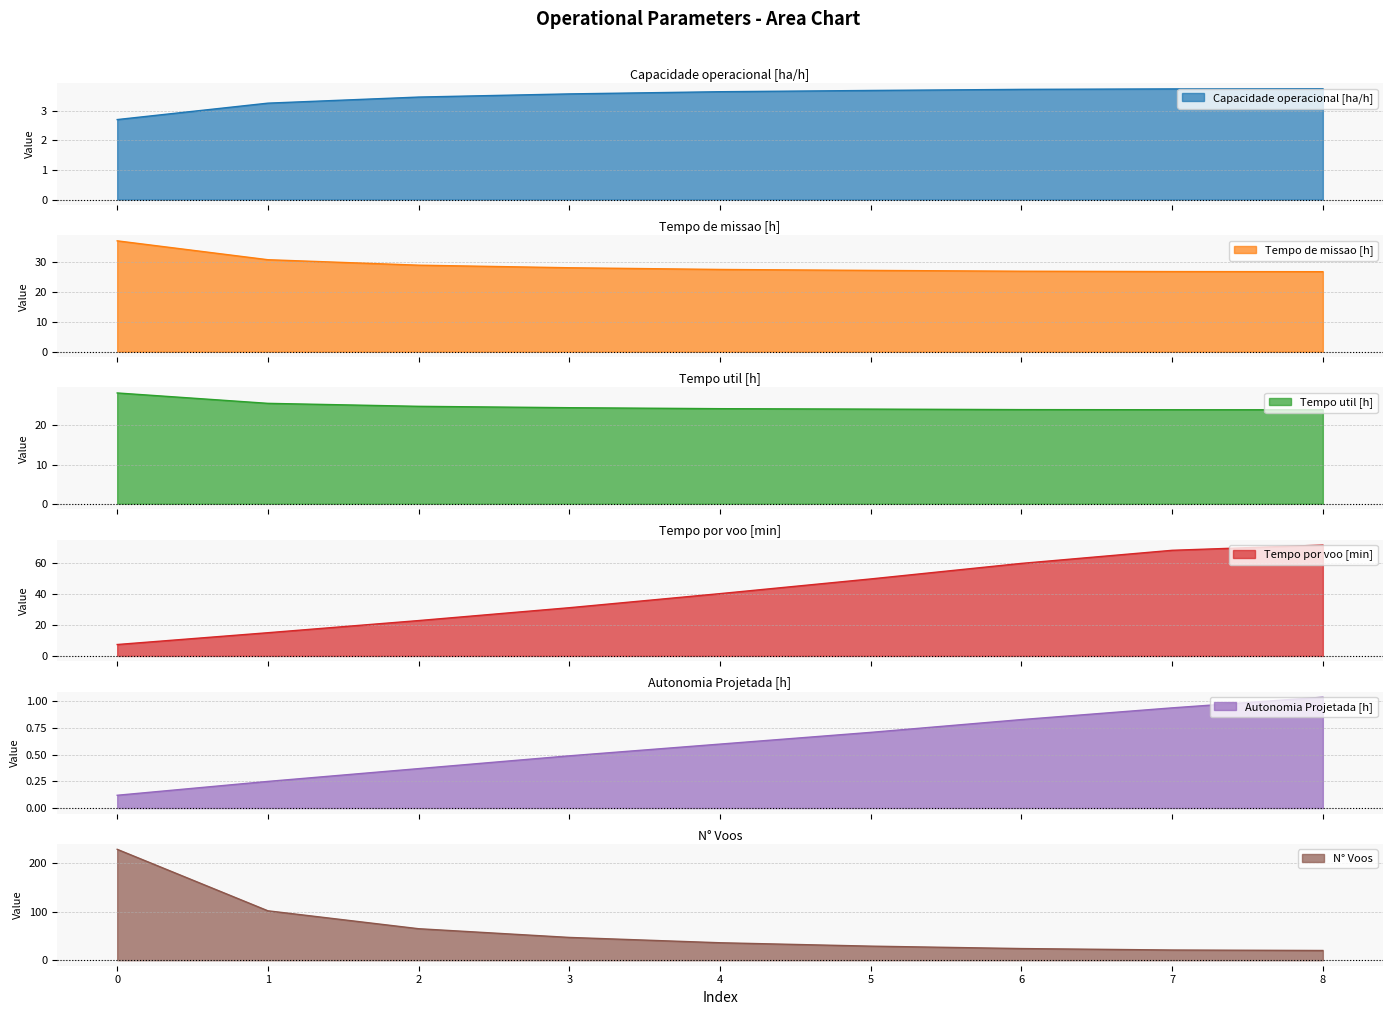

Reading right to left, what are all the values shown in this chart?

Capacidade operacional [ha/h]: 3.7	3.7	3.7	3.7	3.6	3.6	3.5	3.2	2.7
Tempo de missao [h]: 26.8	26.8	26.9	27.2	27.5	28.1	29.0	30.8	37.1
Tempo util [h]: 24.0	24.0	24.0	24.1	24.3	24.5	24.9	25.6	28.3
Tempo por voo [min]: 71.9	68.5	60.0	50.0	40.4	31.3	22.9	15.1	7.4
Autonomia Projetada [h]: 1.0	0.9	0.8	0.7	0.6	0.5	0.4	0.2	0.1
N° Voos: 20.0	21.0	24.0	29.0	36.0	47.0	65.0	102.0	229.0